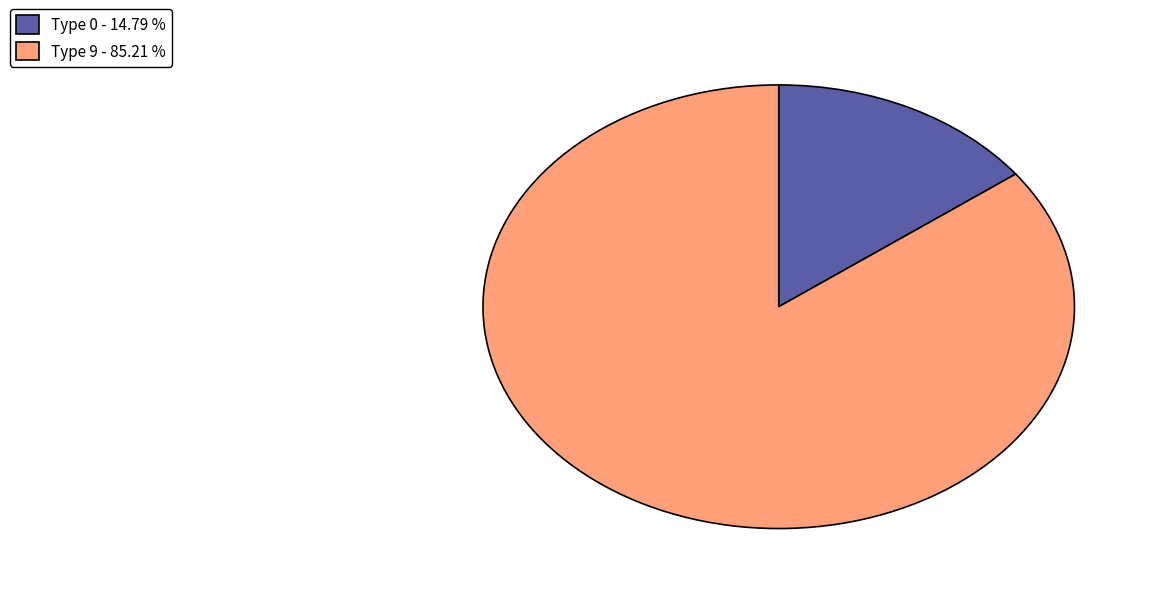

How many segments does this pie chart have?

2